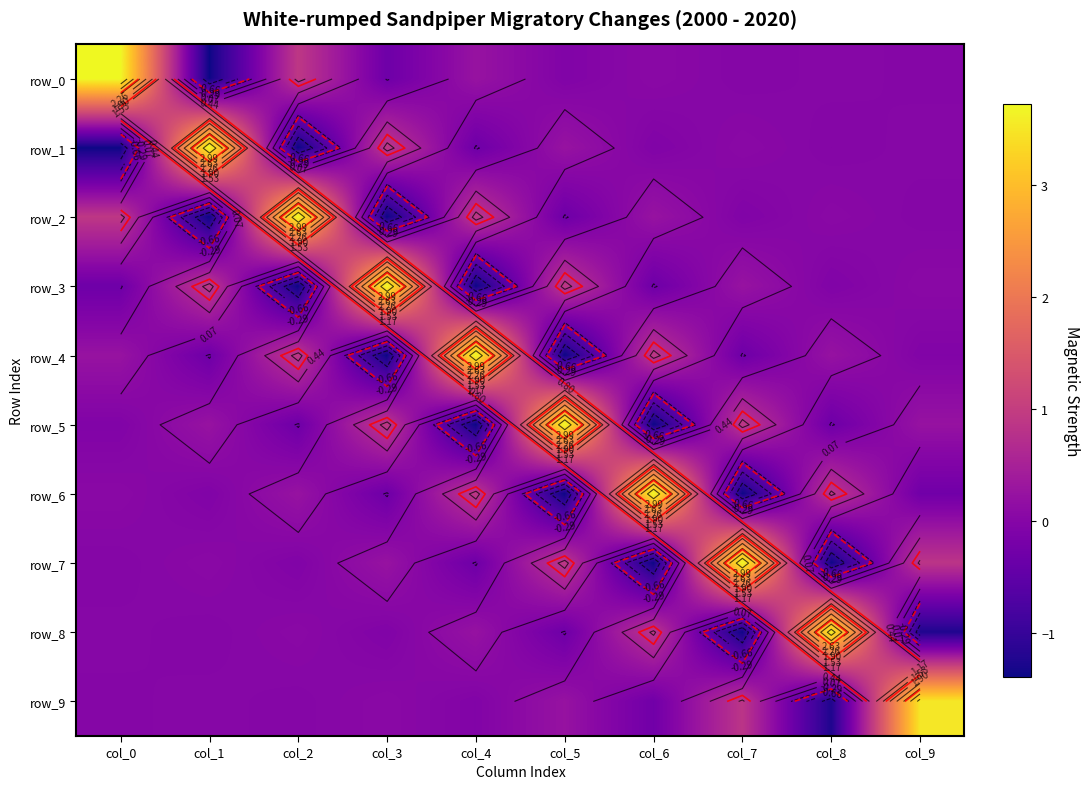

Which category has the highest value across all series?

col_0